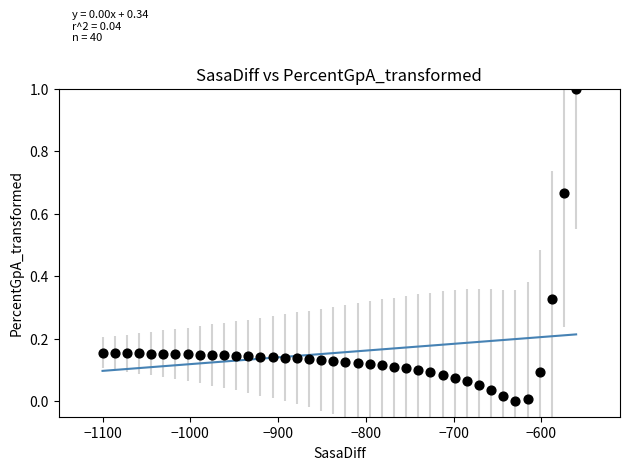

What is the range of X values (max minus min)?

539.6